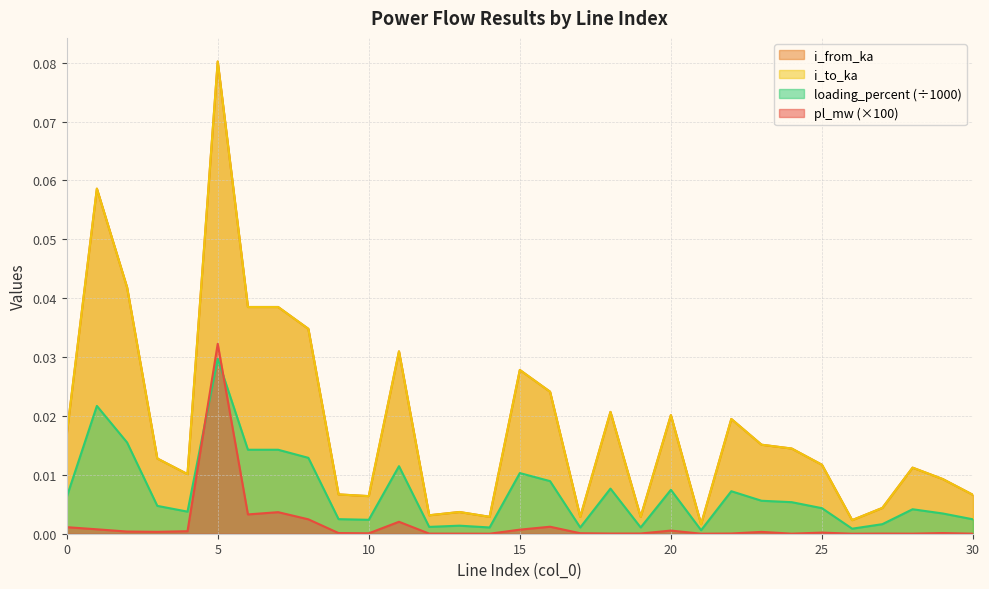

True or false: i_to_ka and loading_percent intersect in this chart.

False